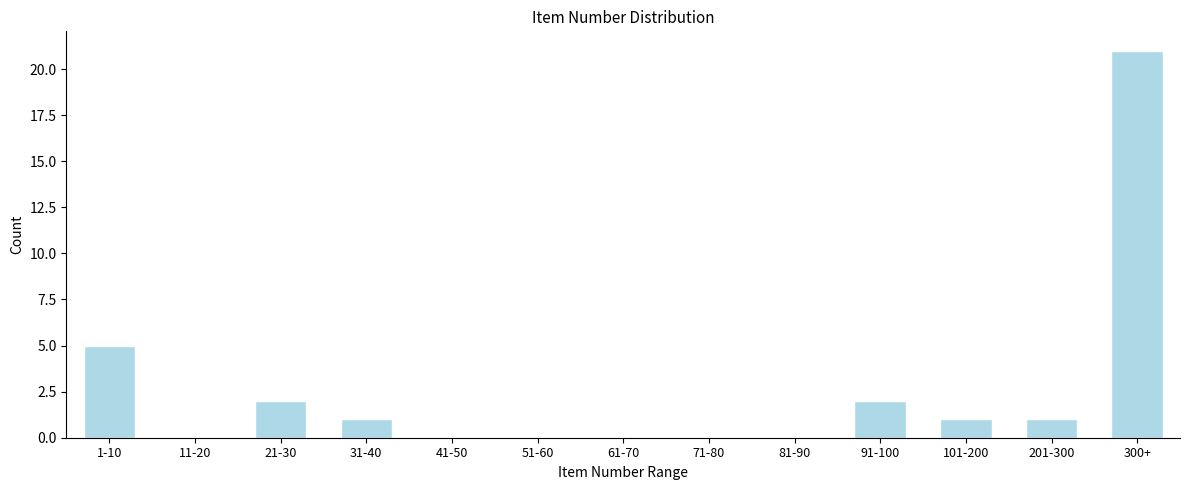

Reading right to left, extract all data points from this chart.

300+=21	201-300=1	101-200=1	91-100=2	81-90=0	71-80=0	61-70=0	51-60=0	41-50=0	31-40=1	21-30=2	11-20=0	1-10=5